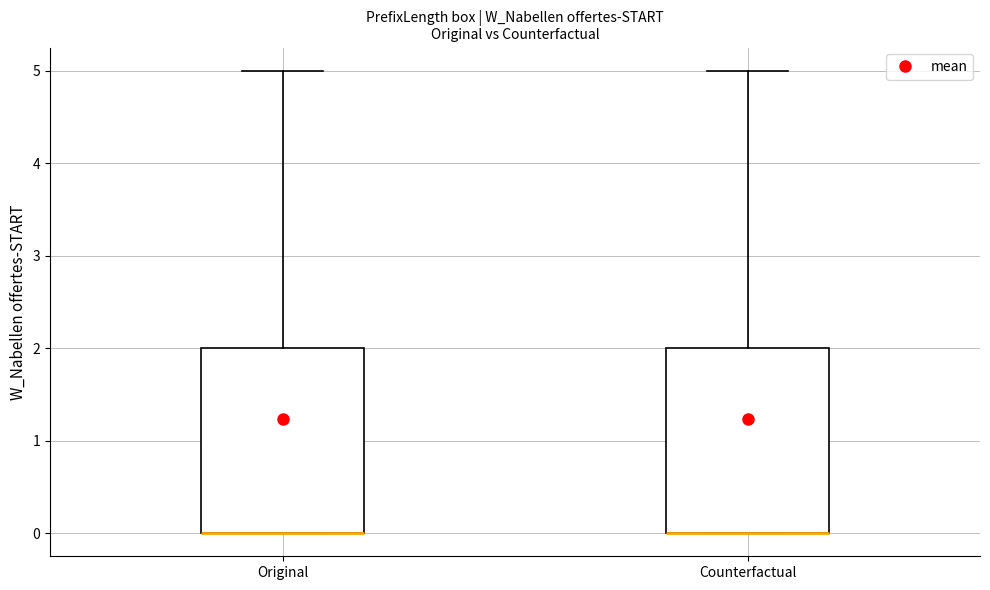

Where is the lower edge of the box for Counterfactual on the y-axis? The values are not printed on the chart, so give them approximately, as read against the axis.

0